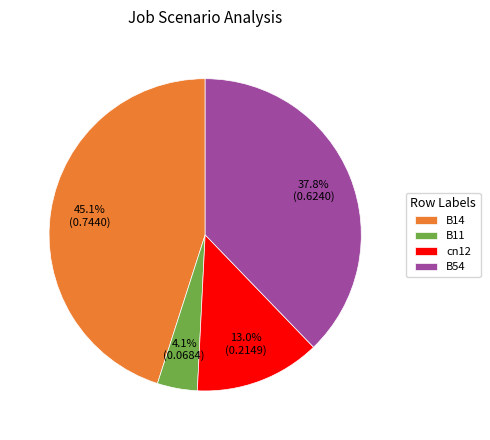

To the nearest percent, what is the difference between the B11 and B14 slice percentages?

41%